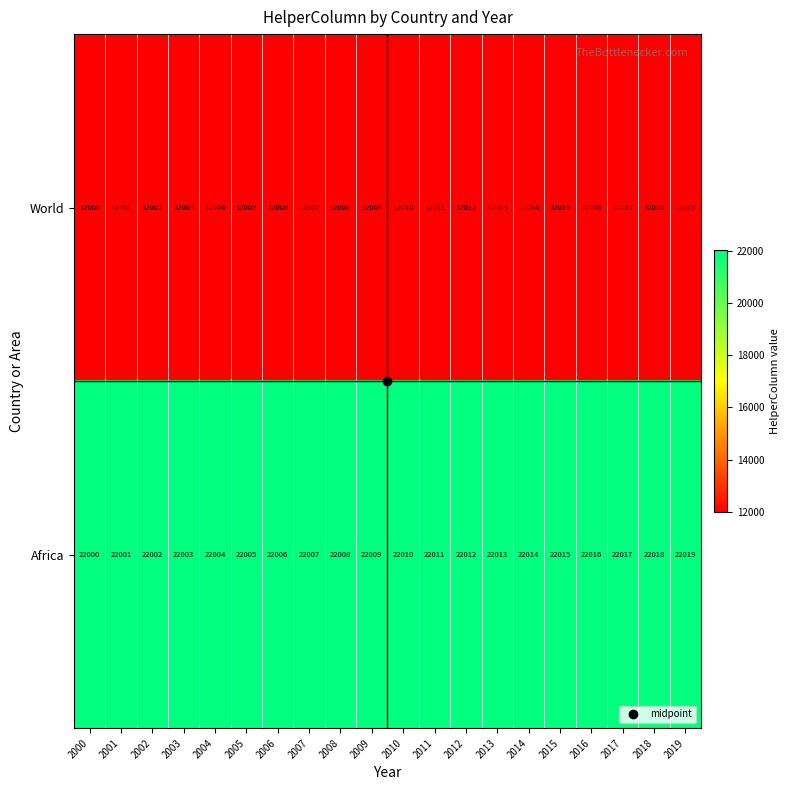

List the series in order of their overall mean, lowest first.

World, Africa